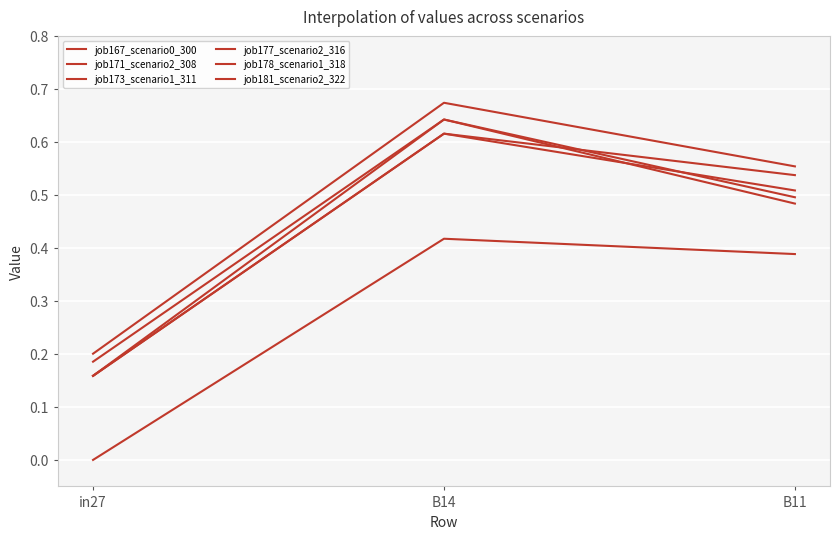

Which series has the largest total across all categories?

job171_scenario2_308